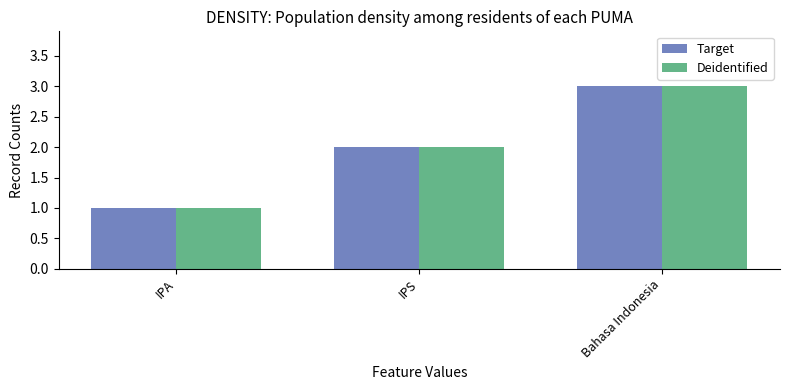

Does the chart contain any negative values?

No